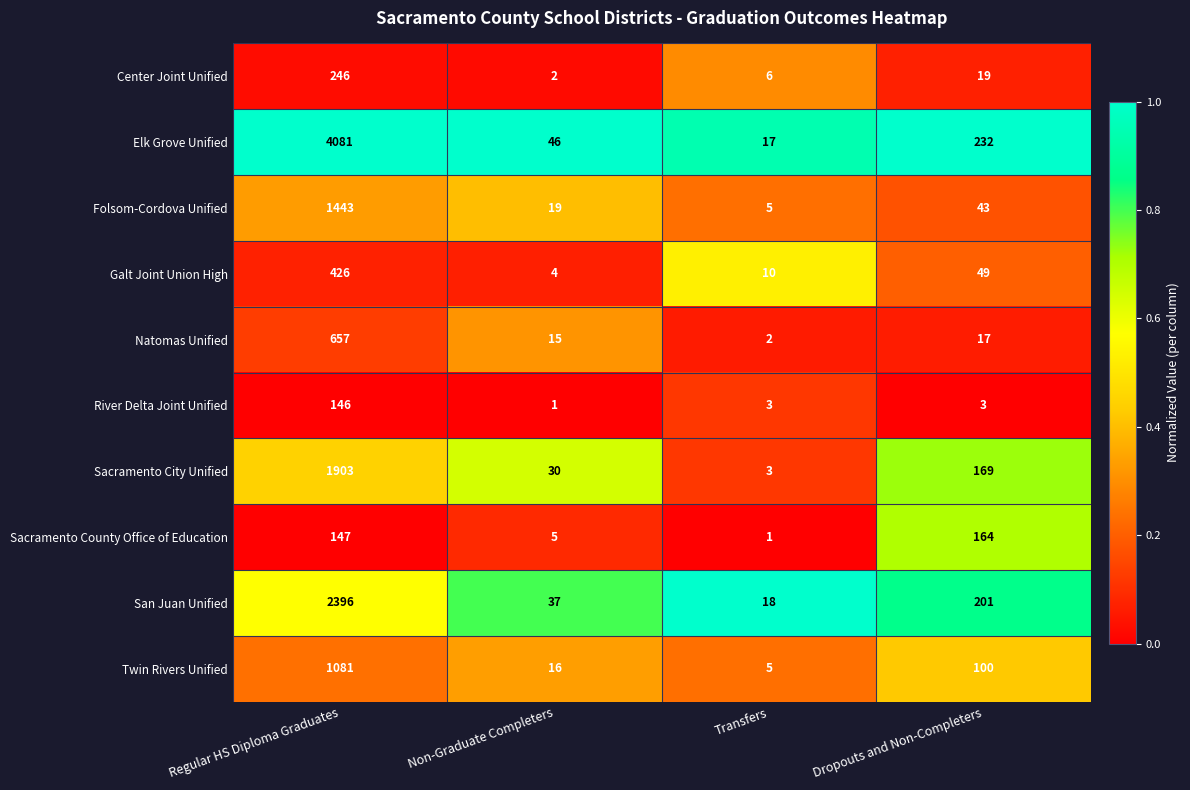

At which label does Twin Rivers Unified first exceed 100?

Regular HS Diploma Graduates